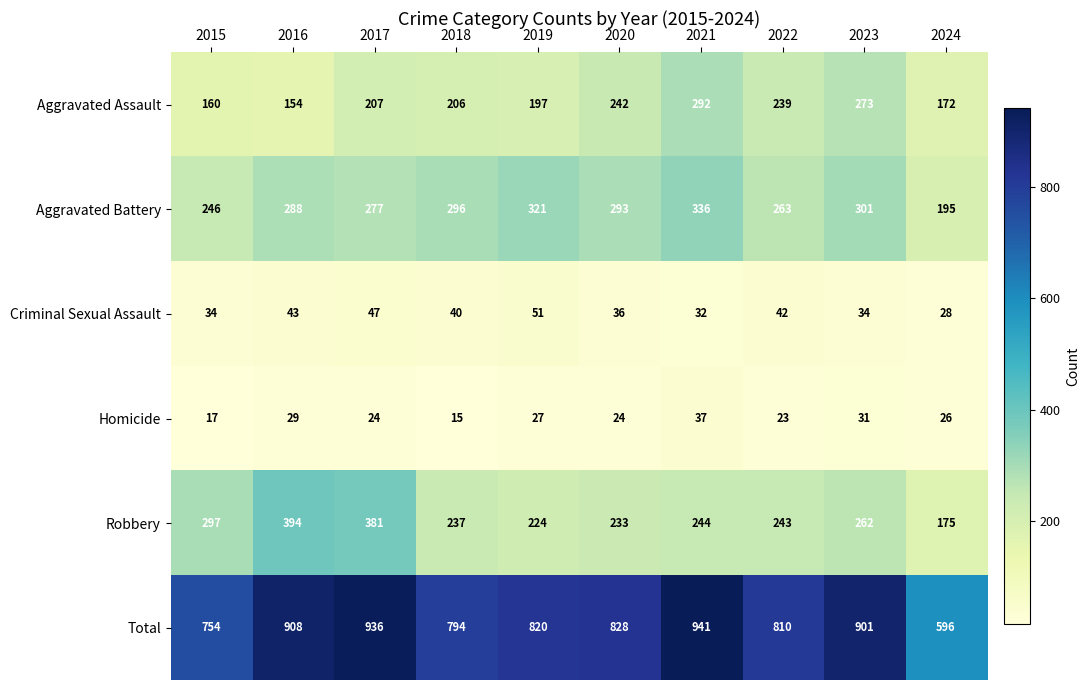

How many series are shown in this chart?

6